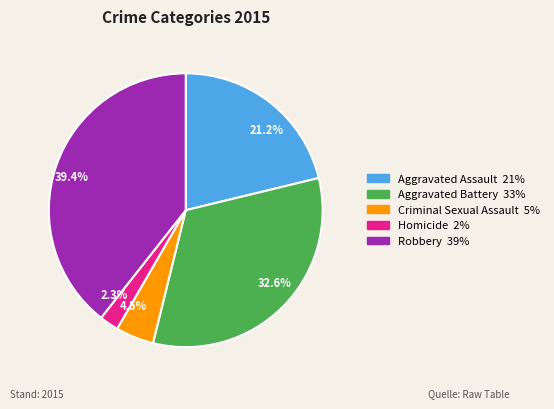

Which has a higher value, Homicide or Robbery?

Robbery